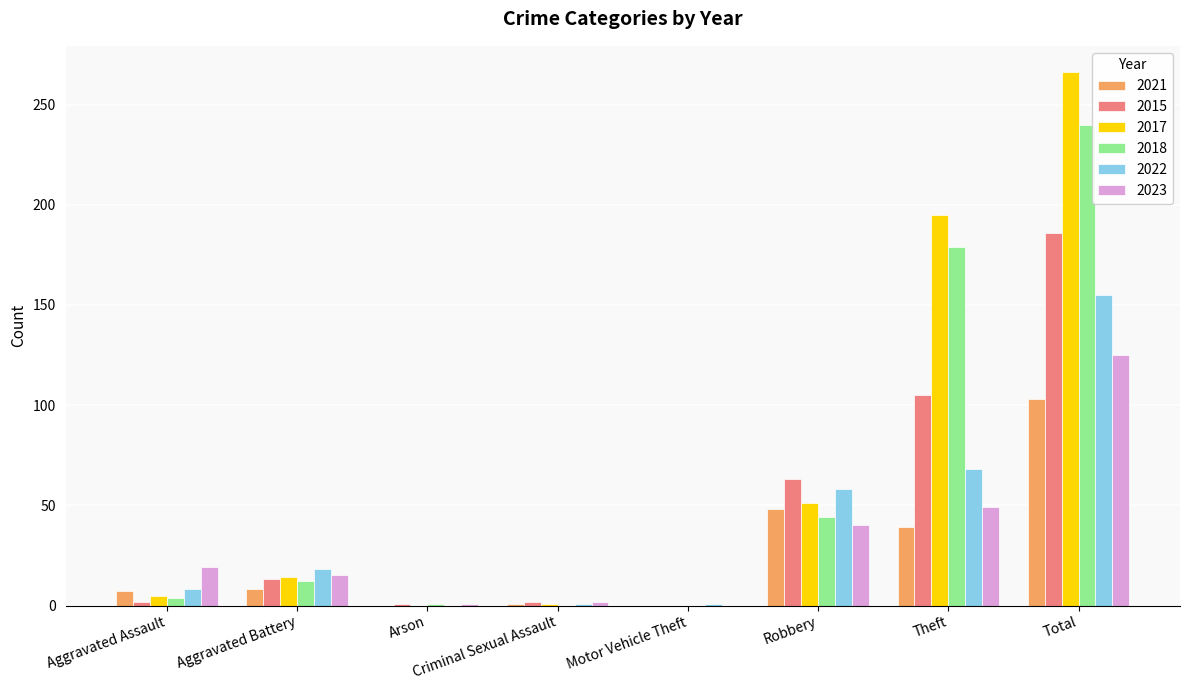

The value of 2021 at Motor Vehicle Theft is 0. True or false?

True